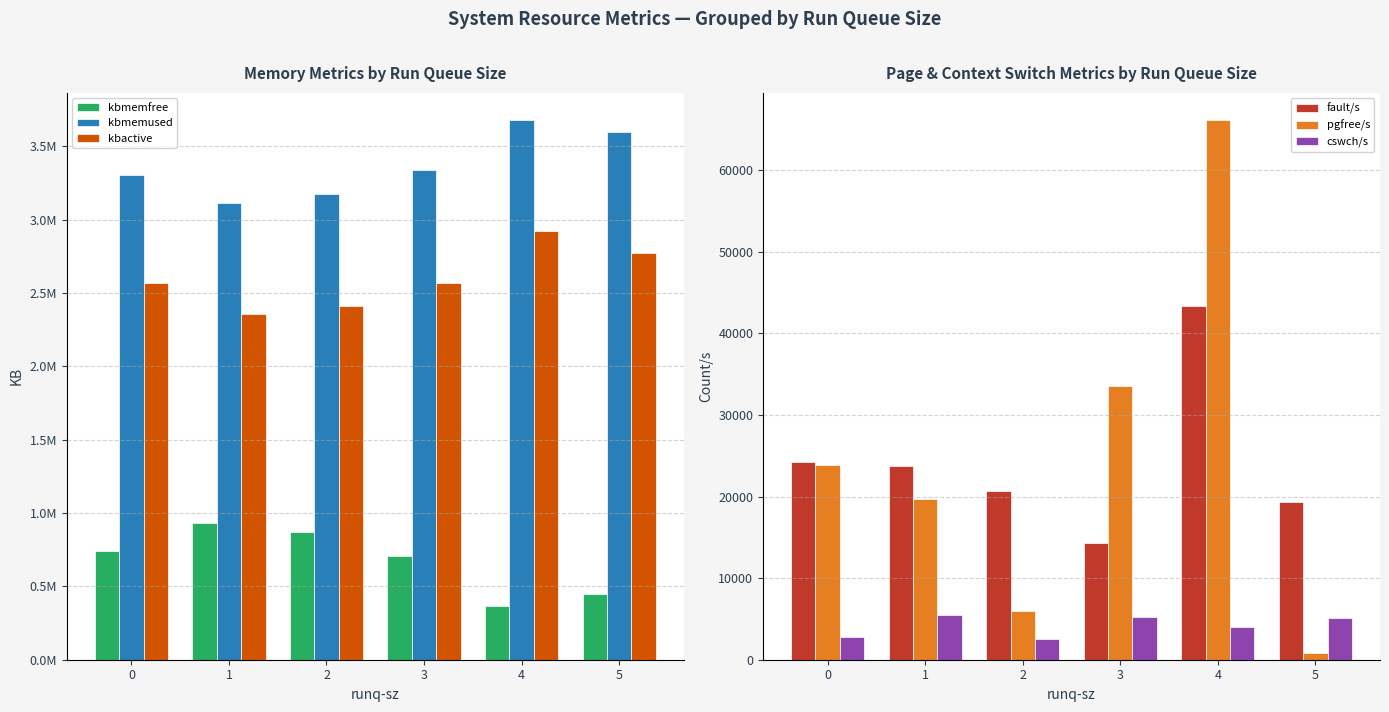

True or false: cswch/s has a value of 5069.5 at 5.

True